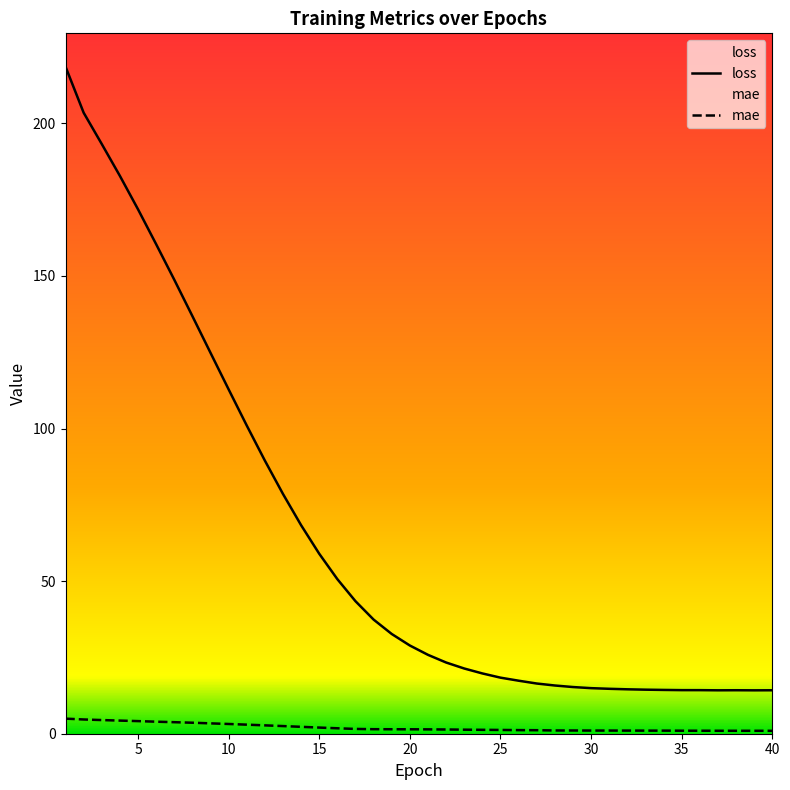

What is the minimum value shown in the chart?

1.0